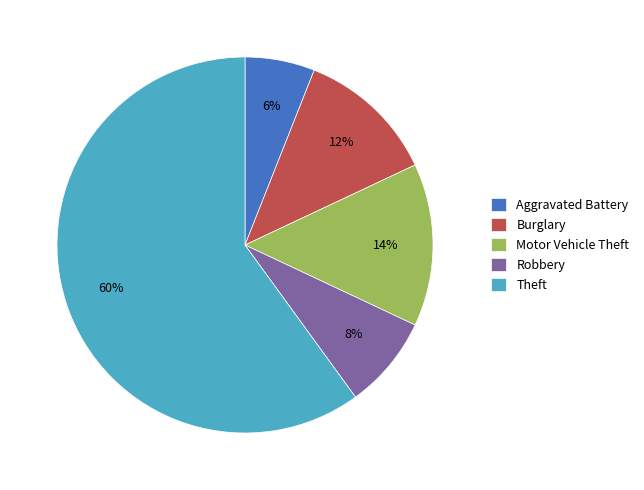

To the nearest percent, what is the difference between the Burglary and Robbery slice percentages?

4%